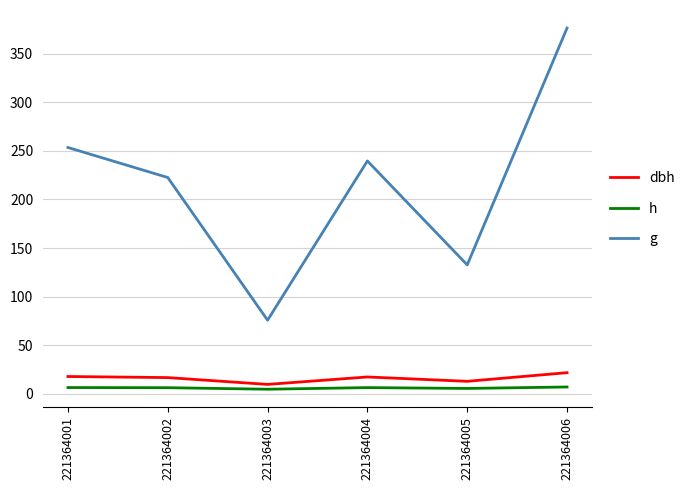

Is the value of g at 221364003 greater than the value of h at 221364005?

Yes